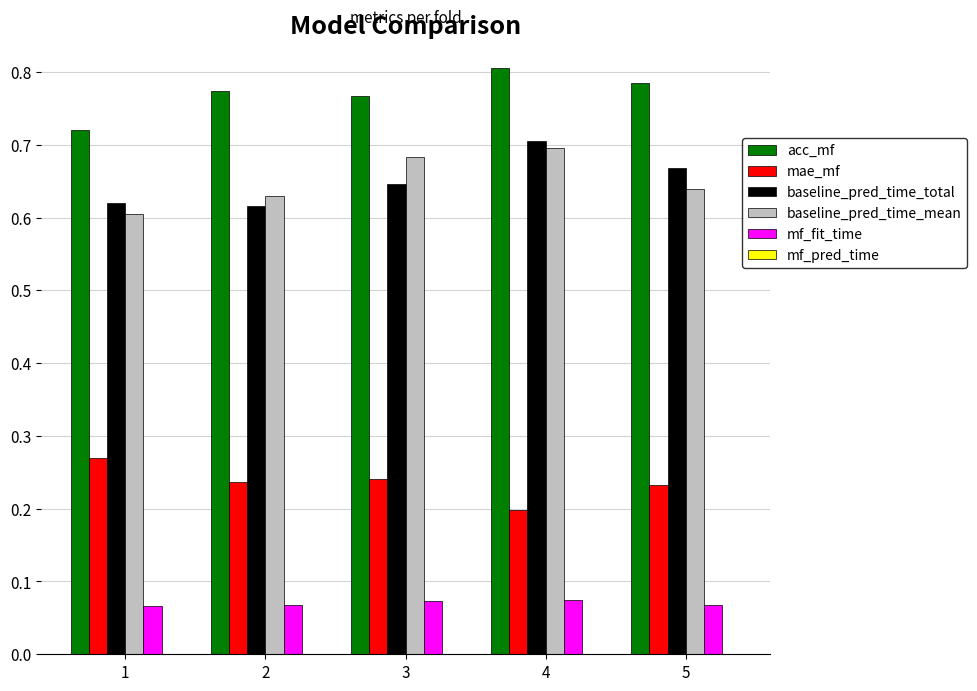

Which series has the largest total across all categories?

acc_mf